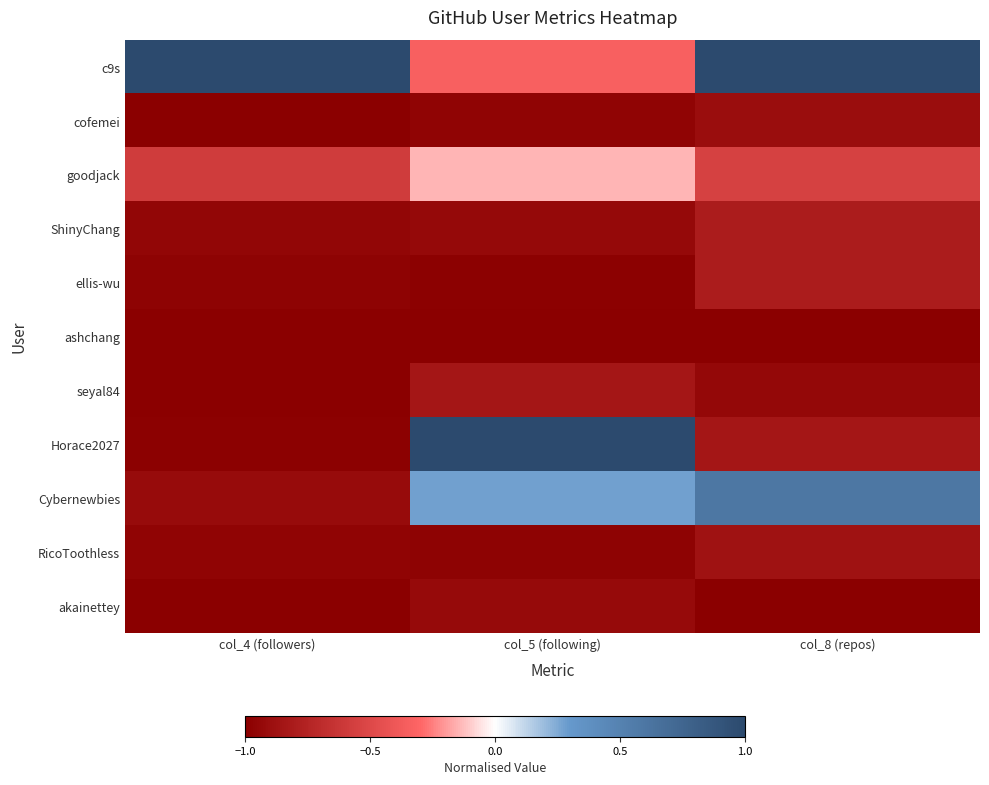

Which series has the largest range (max minus min)?

Horace2027